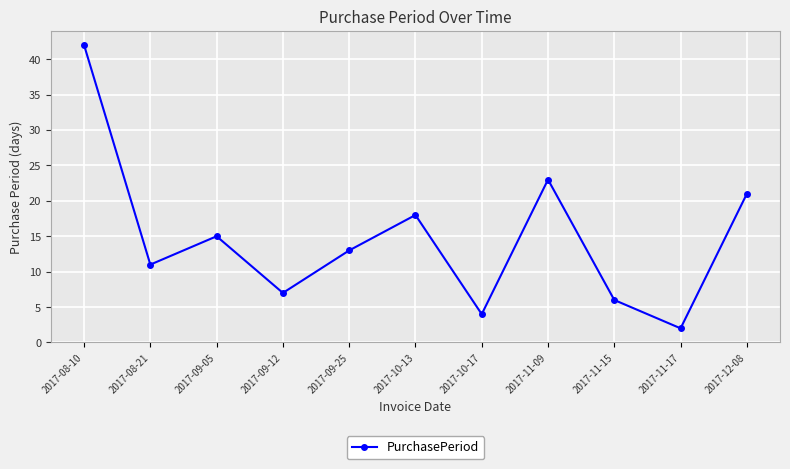

Is it true that the value at 2017-08-10 is 42?

True